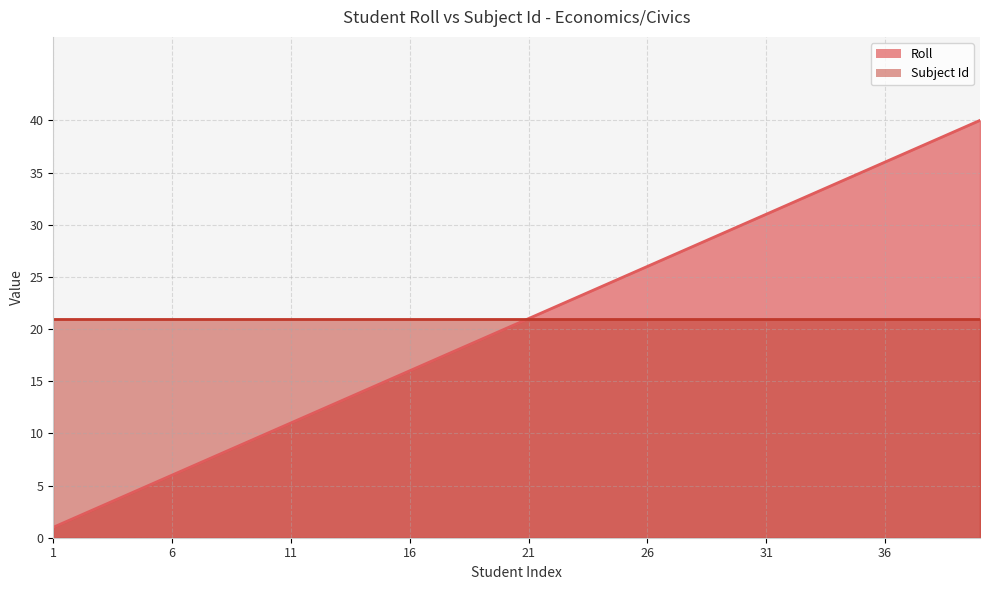

The value at 1 is 1. True or false?

True